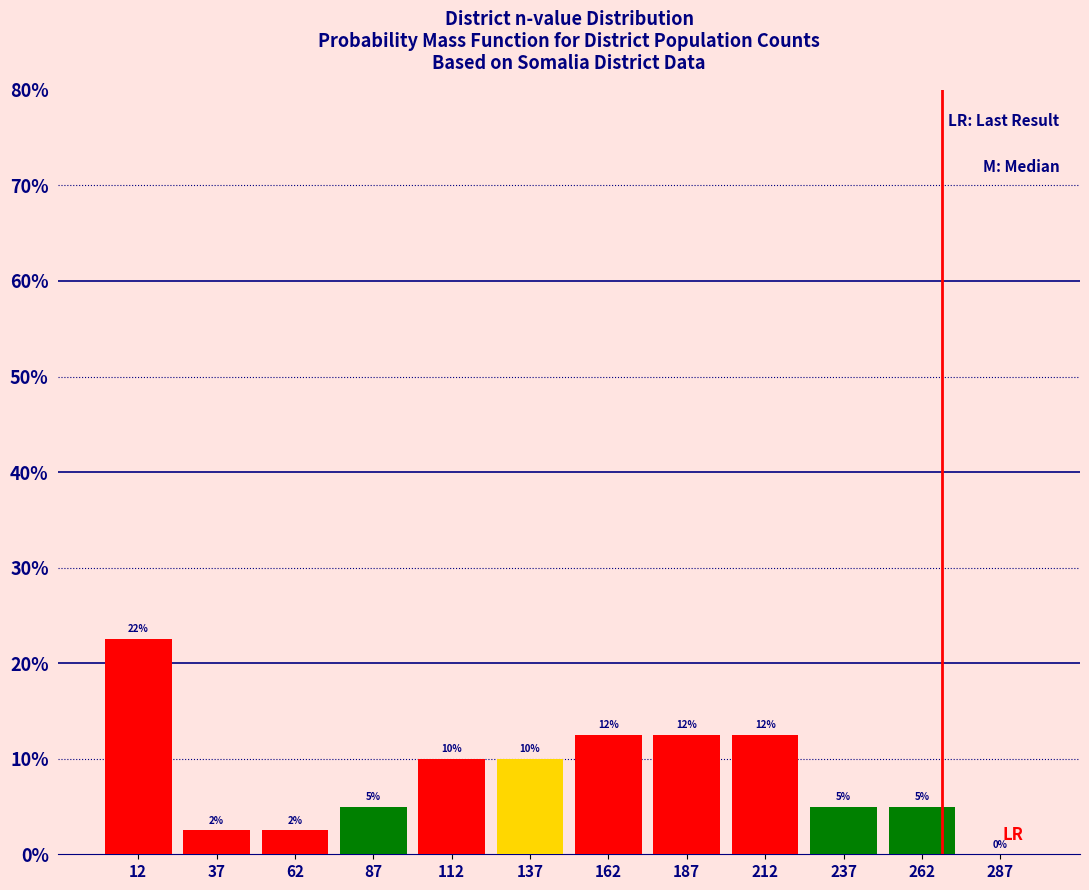

Which range on the x-axis has the tallest bar?

0 to 25